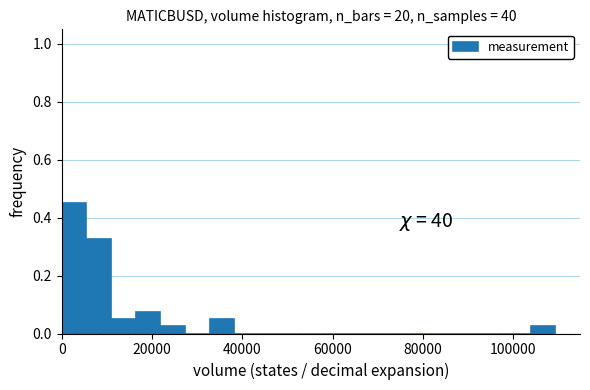

Read against the x-axis, roughly where is the centre of the tallest bar?

2000